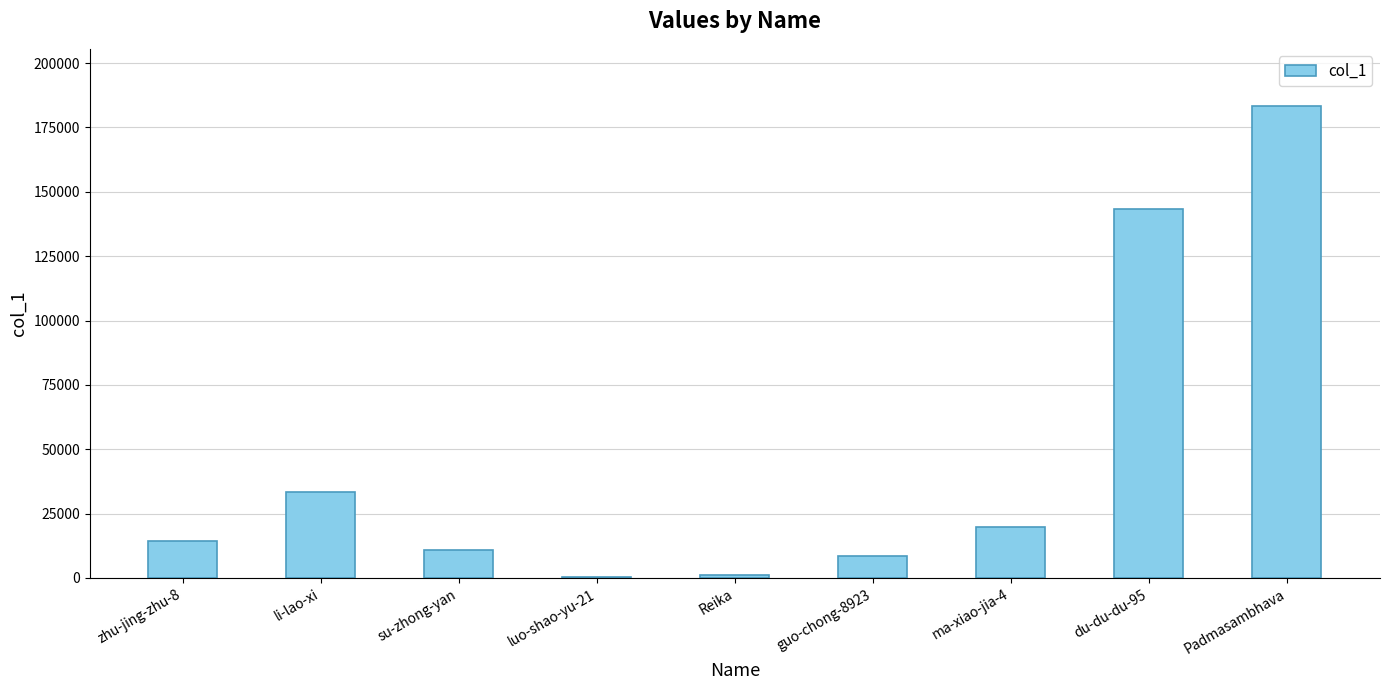

Reading left to right, what are all the values shown in this chart?

14385	33223	10744	249	1102	8658	19713	143454	183518